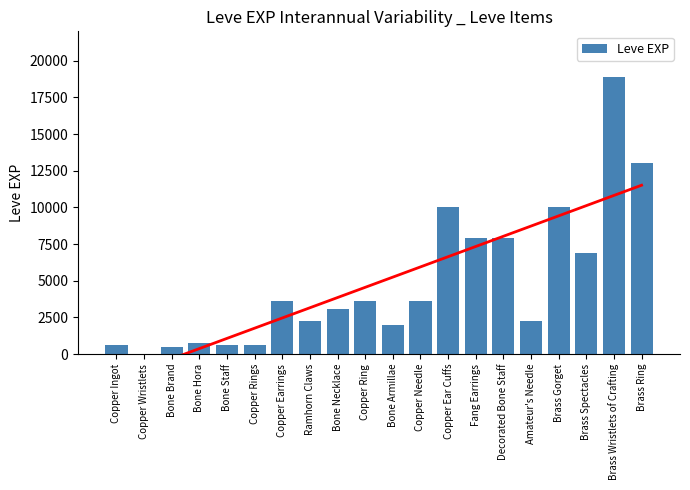

True or false: the data shows 1 at Copper Wristlets.

False